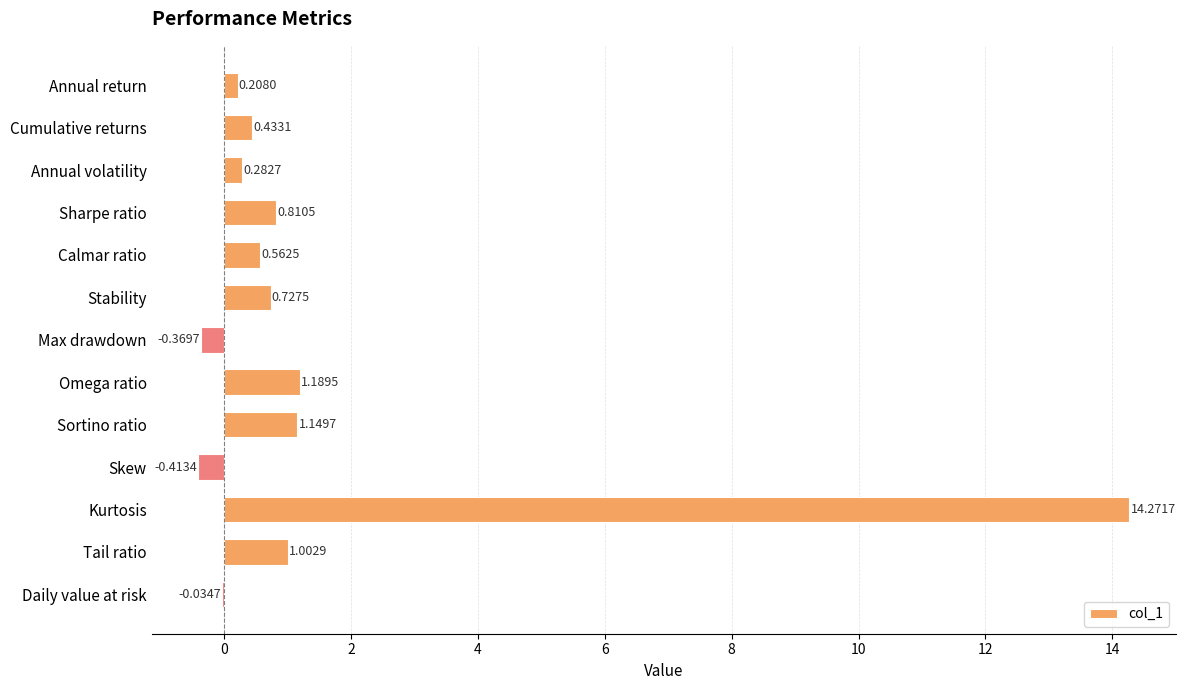

Which category has the highest value across all series?

Kurtosis